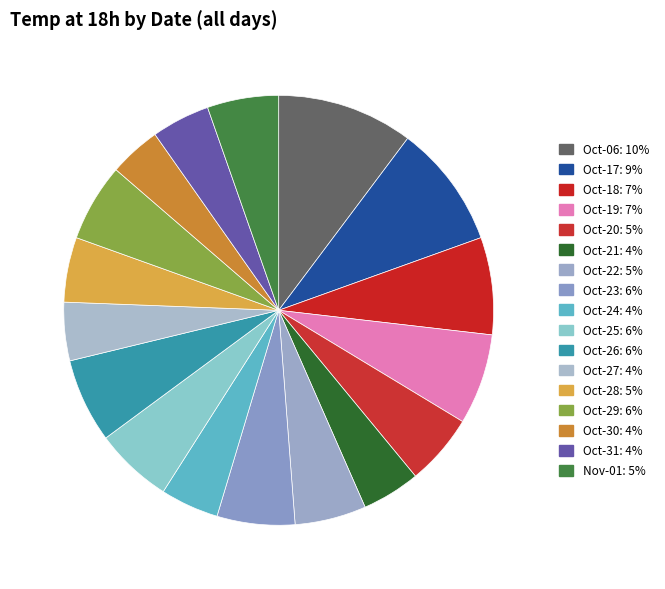

How many slices are in this pie chart?

17